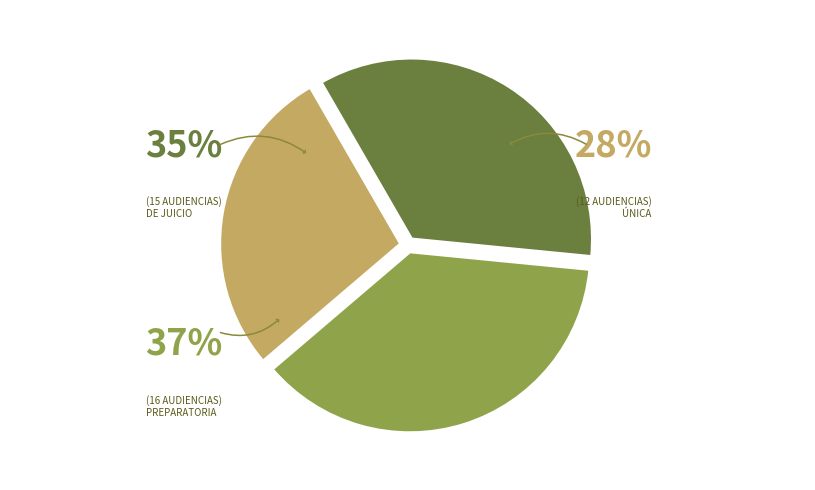

To the nearest percent, what percentage of the pie is Audiencia De Juicio?

35%